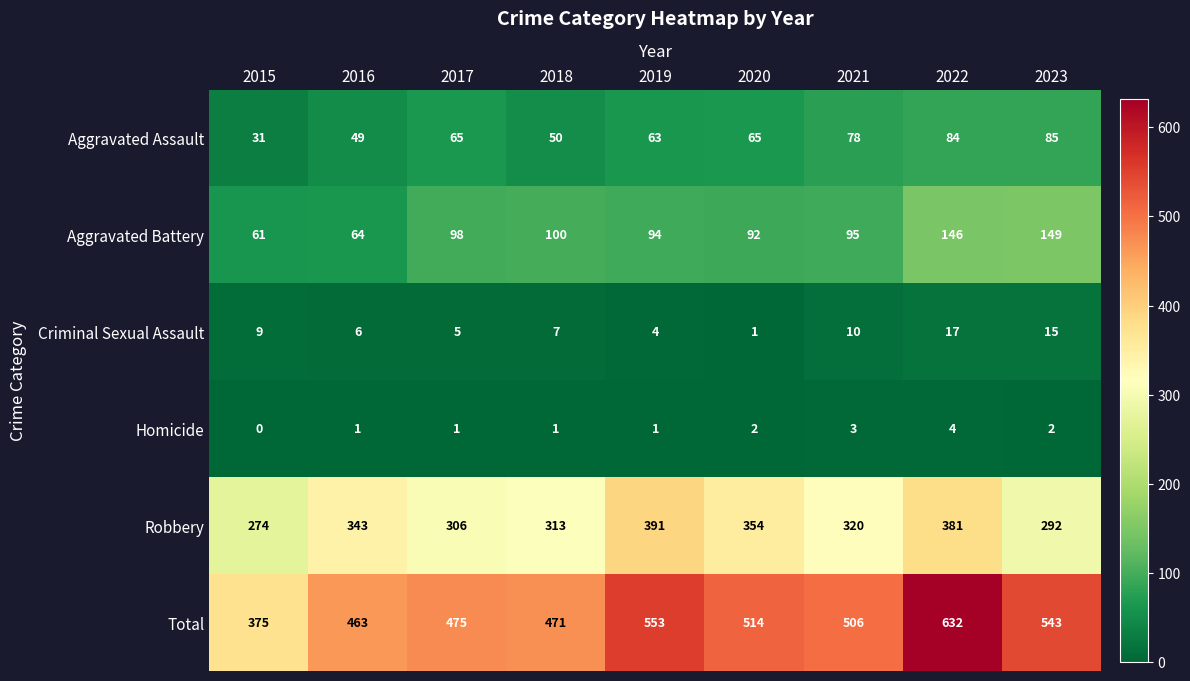

What is the sum of the Criminal Sexual Assault values at 2019 and 2018?

11